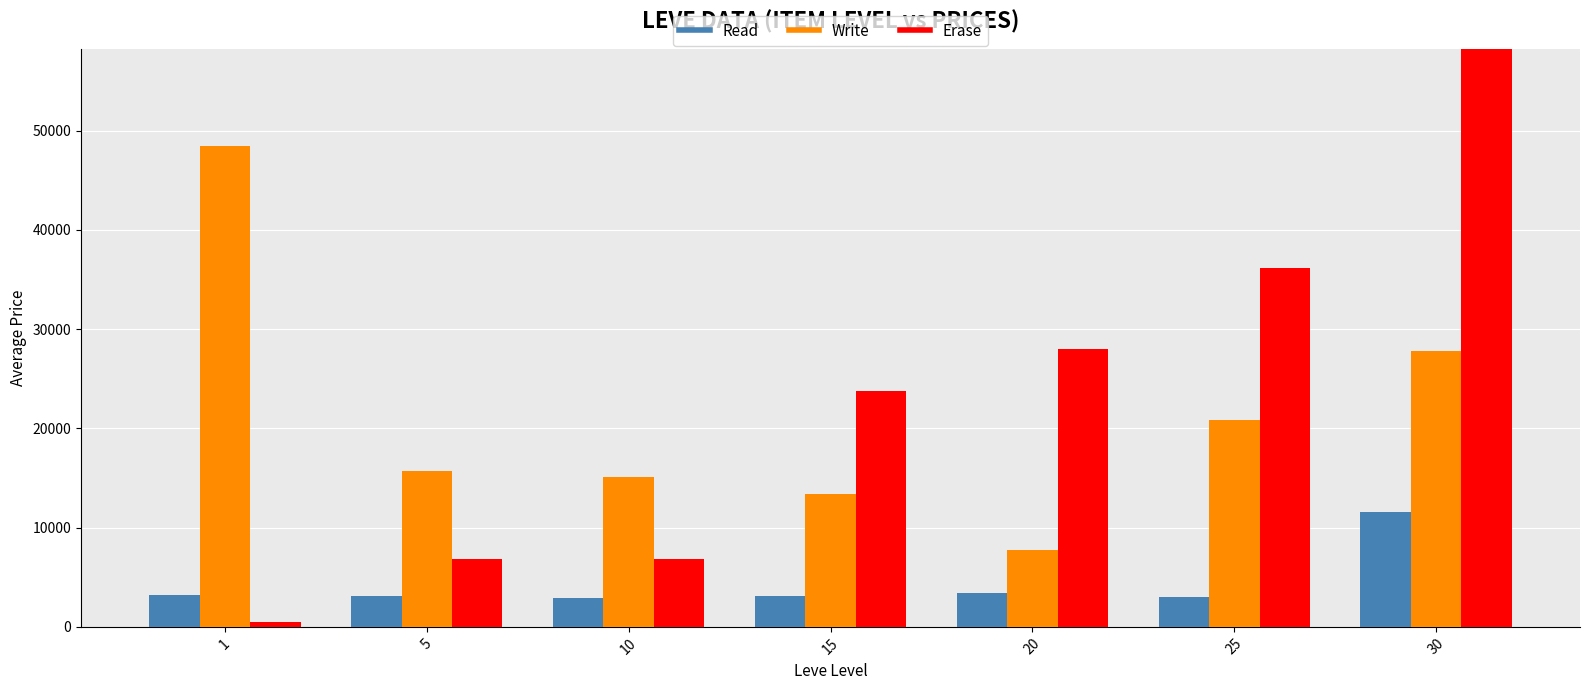

Which series has the largest total across all categories?

Erase